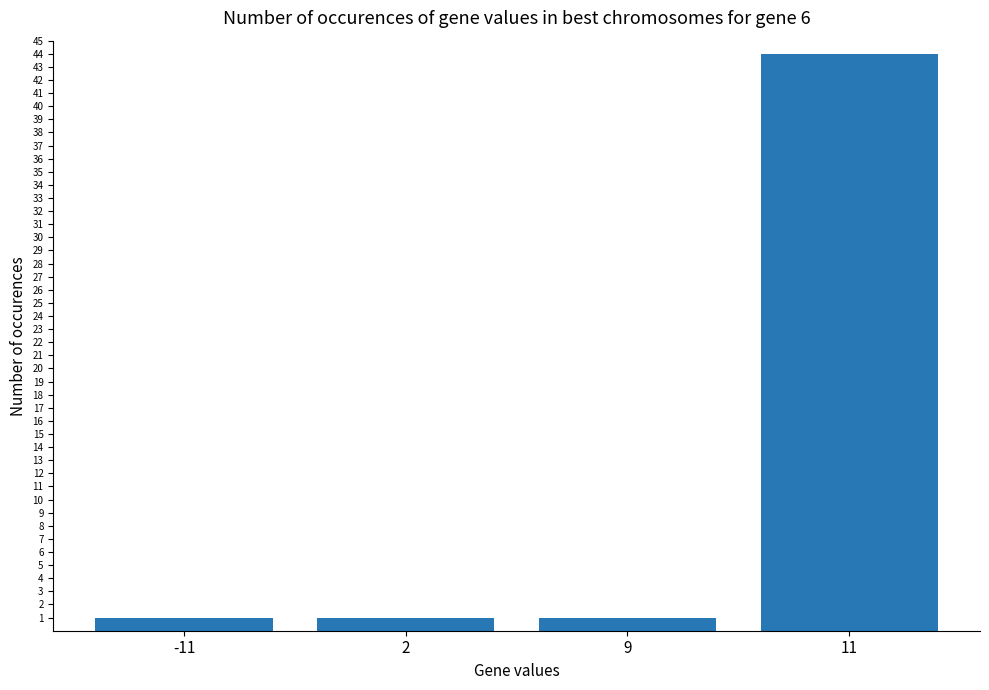

The chart shows a value of 1 at 2. True or false?

True